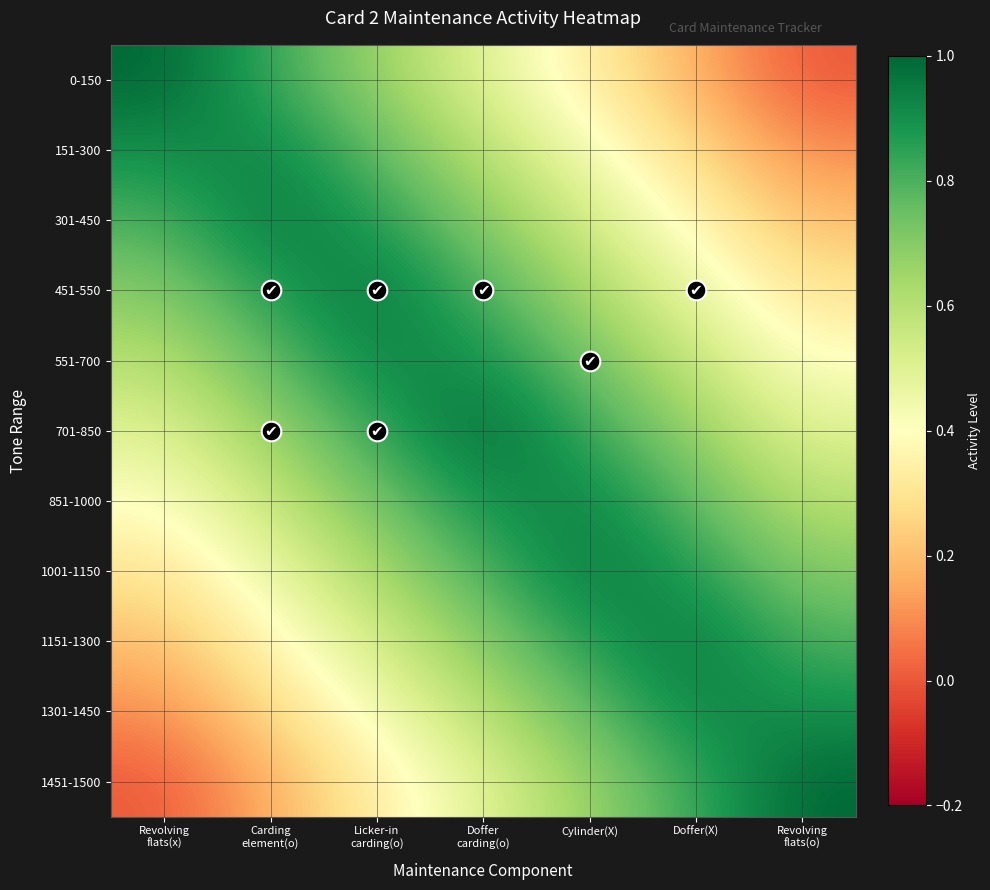

At which category is the sum across all series the highest?

Doffer
carding(o)